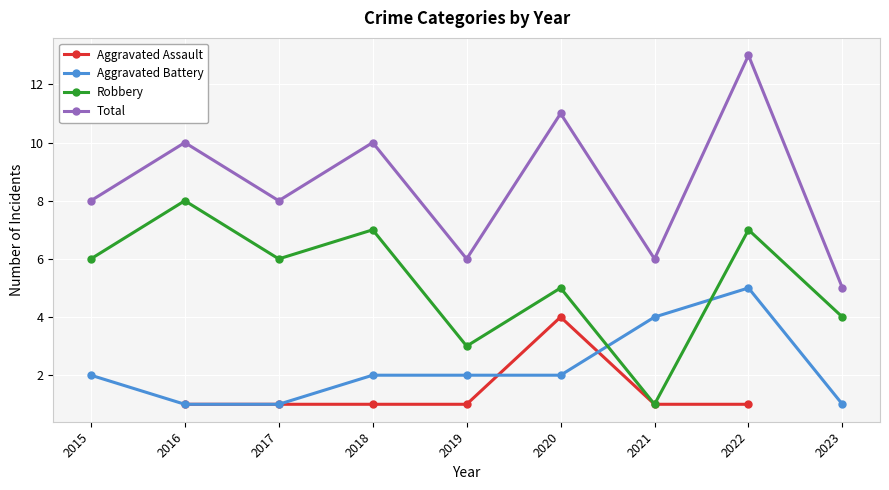

True or false: Aggravated Battery has more than 1 points higher than both neighbors.

False